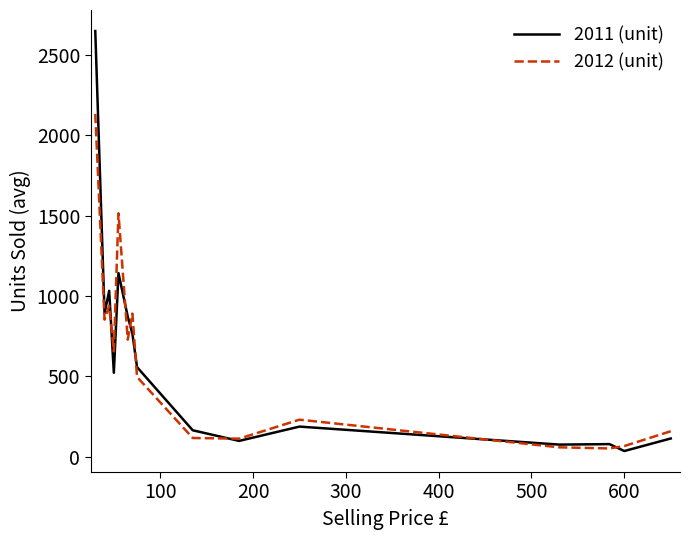

Rank the series by their maximum value, from lowest to highest.

2012 (unit), 2011 (unit)